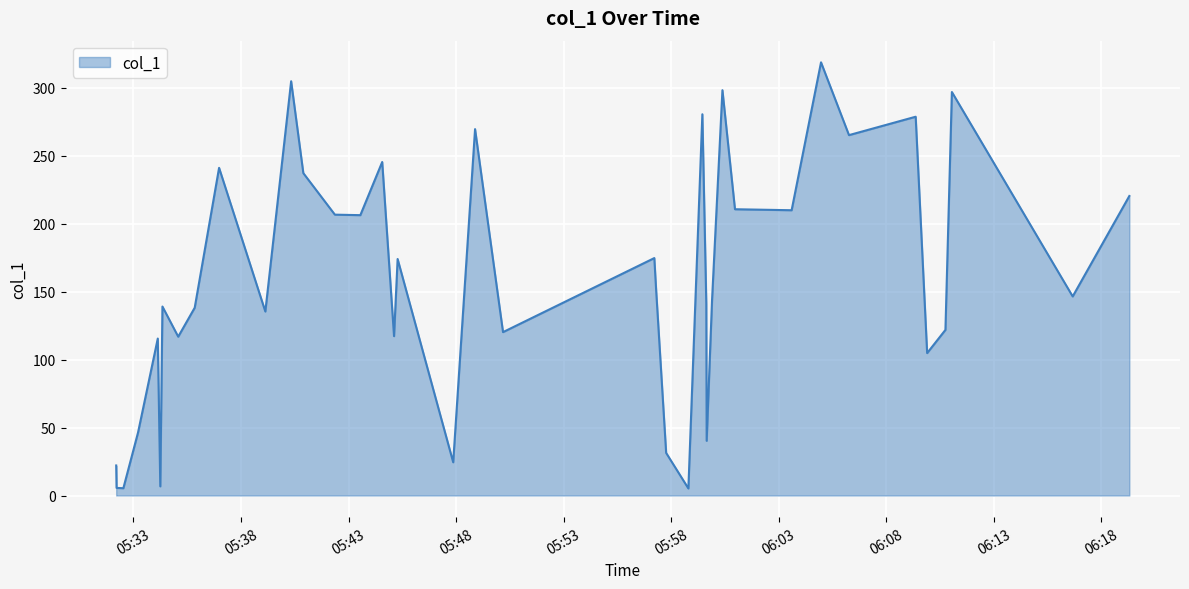

What is the greatest value displayed?

318.9